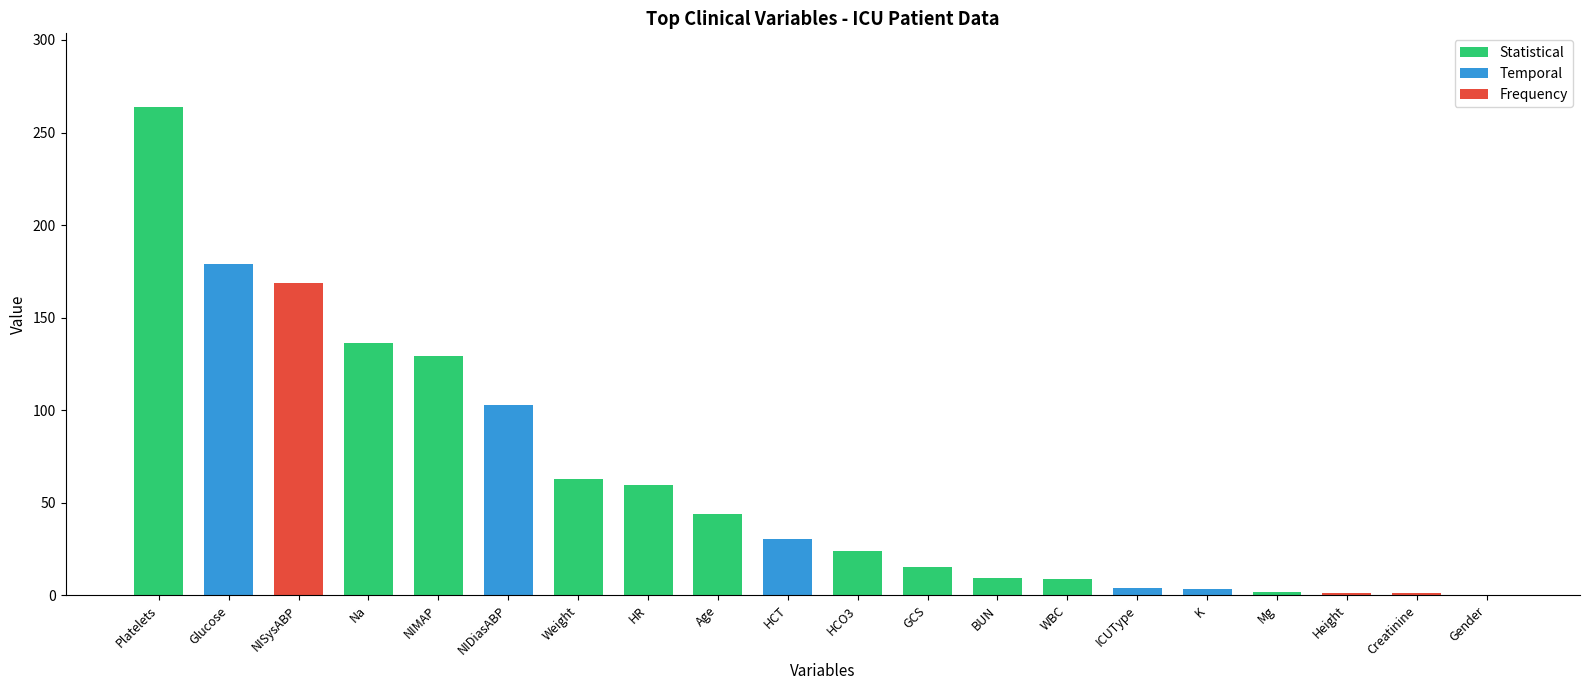

Between Age and ICUType, which is larger?

Age